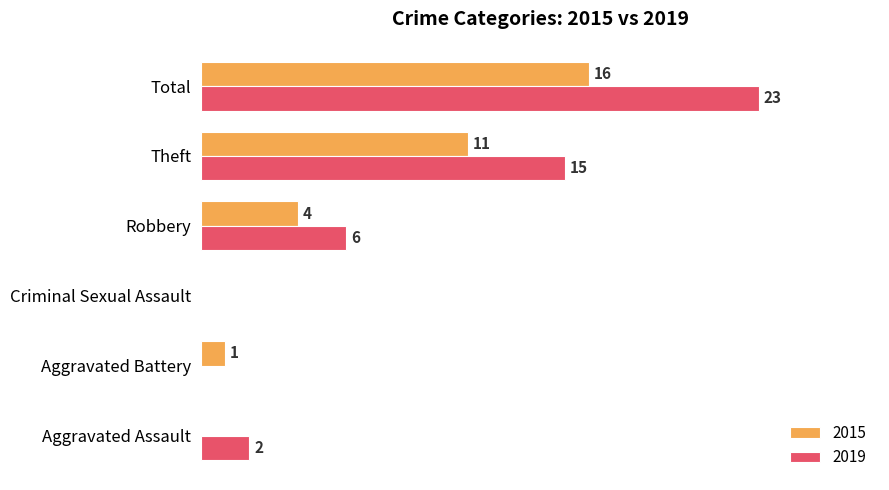

At which label does 2019 reach its peak?

Total